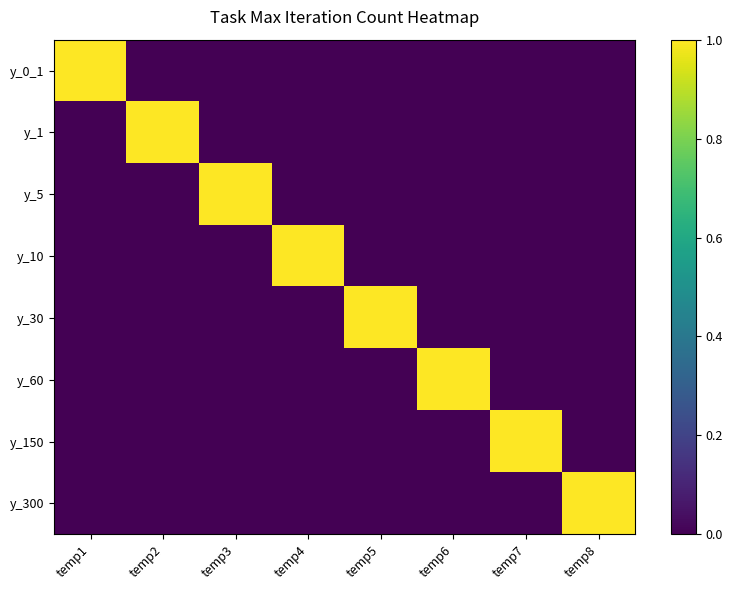

What is the total value across all series at temp5?

1